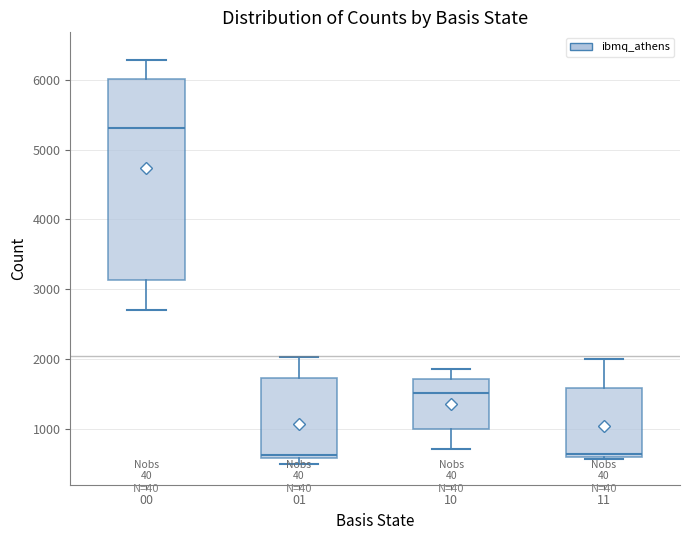

Where does the upper whisker of the box at x = 11 end on the y-axis? The values are not printed on the chart, so give them approximately, as read against the axis.

2000